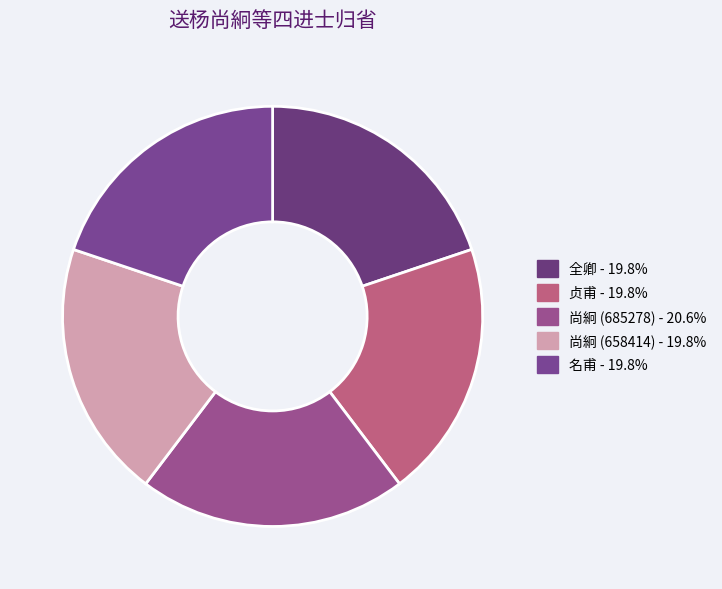

Count the number of slices in the pie.

5